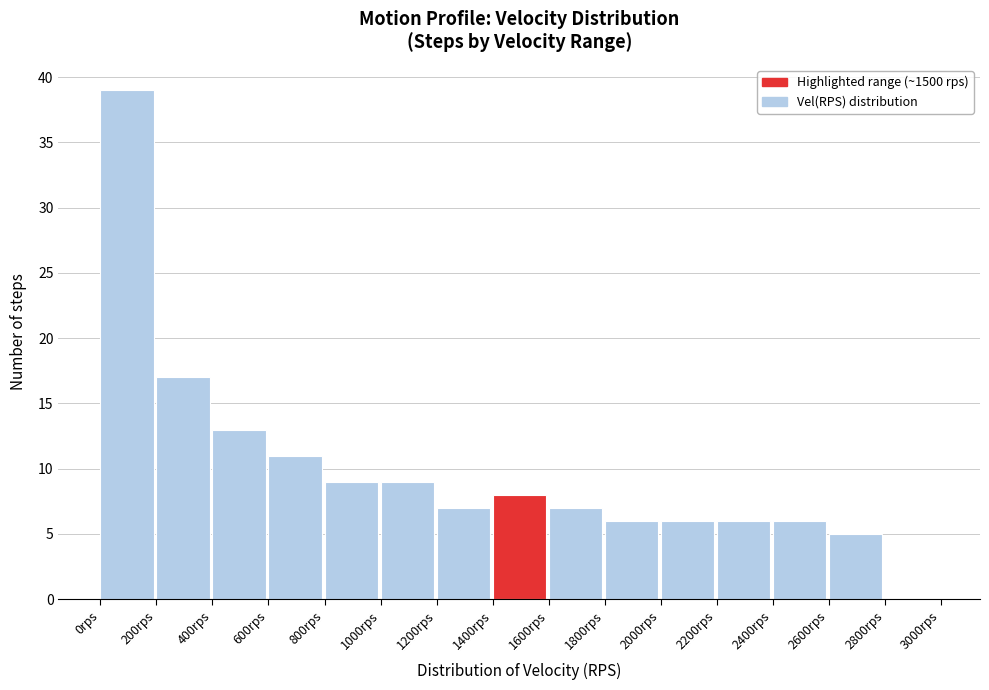

What is the height of the bar covering 1000 to 1200 on the x-axis? The values are not printed on the chart, so give them approximately, as read against the axis.

9